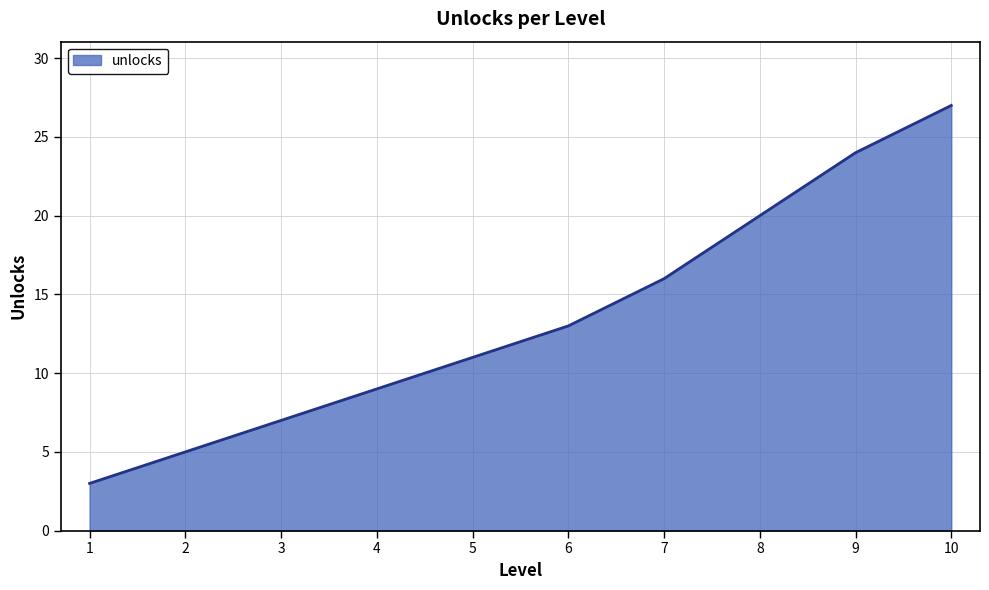

How many lines are shown in the chart?

1